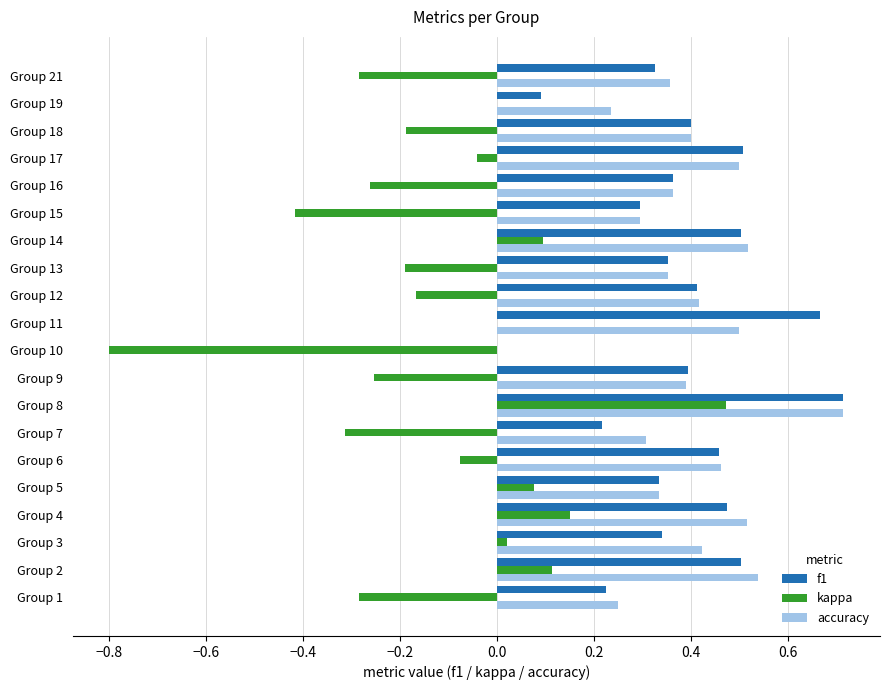

At which category is the sum across all series the highest?

Group 8